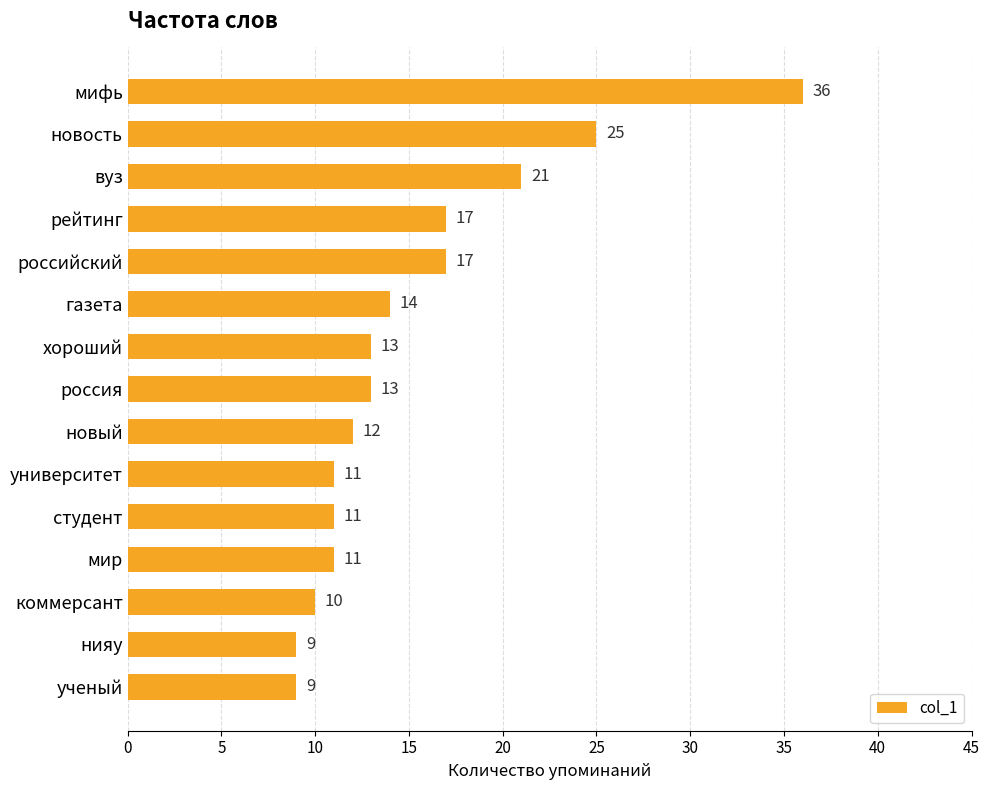

What is the label of the 9th bar from the bottom?

хороший